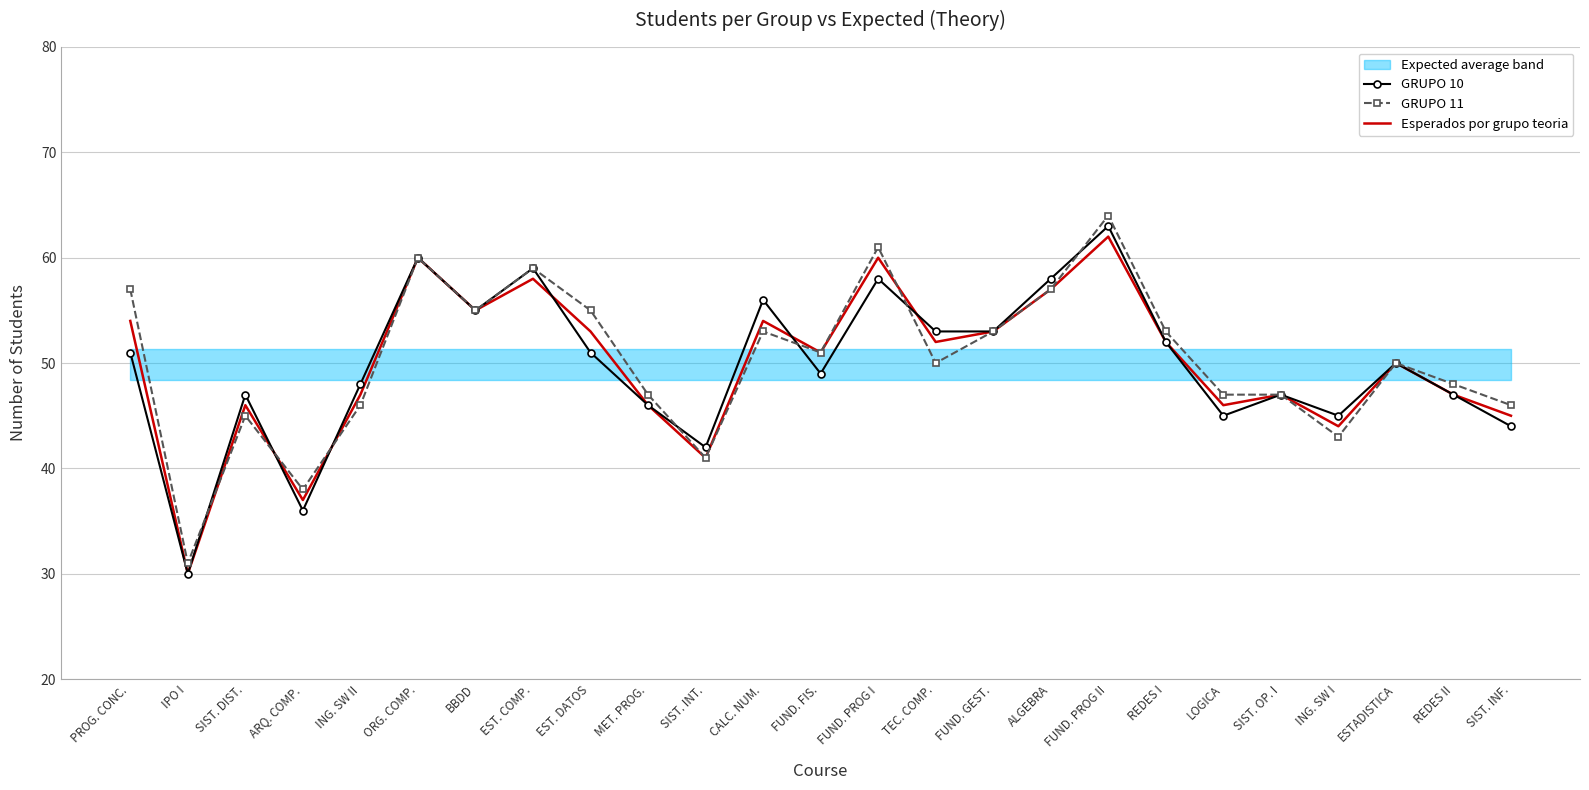

Between MET. PROG. and REDES II, which series saw the biggest shift?

GRUPO 10